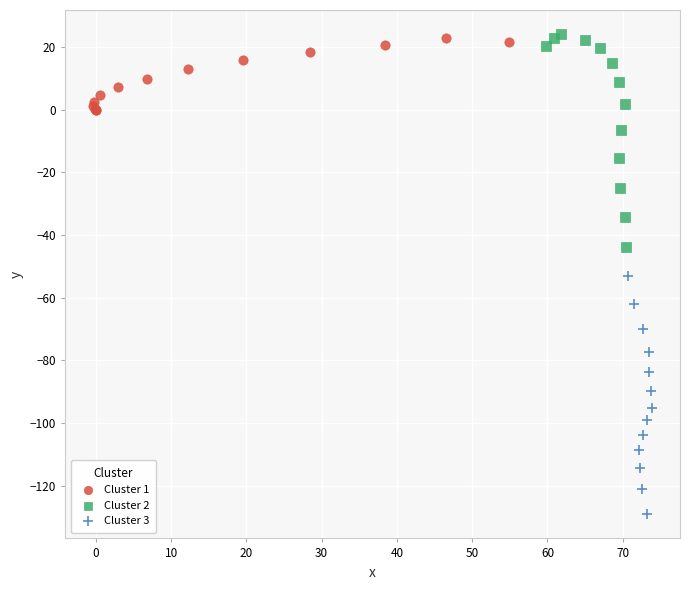

Which series reaches the minimum Y coordinate?

Cluster 3